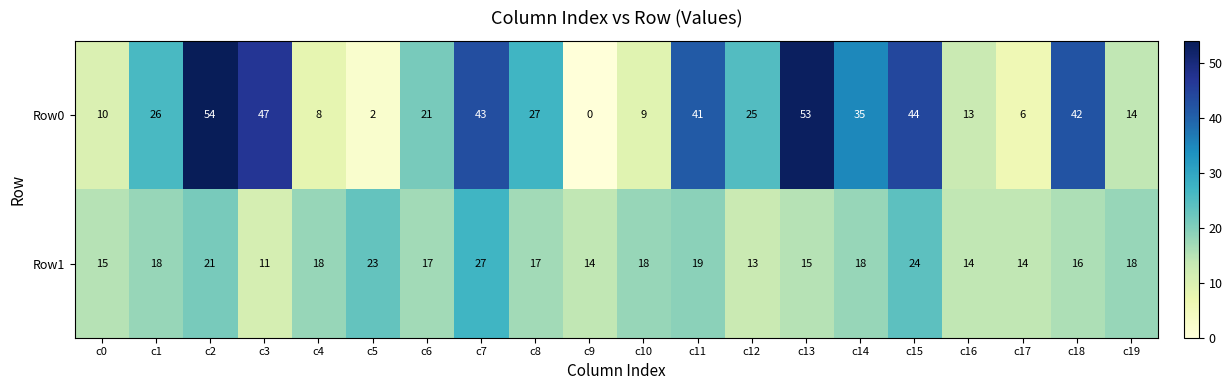

What is the difference between the second highest and minimum values in the Row1 series?

13